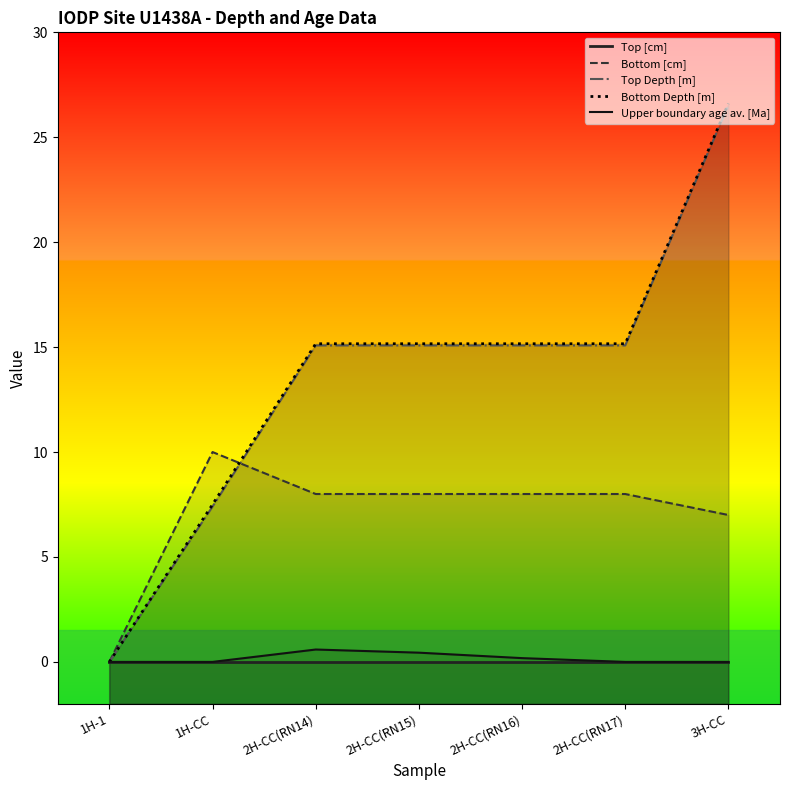

Rank the series by their maximum value, from highest to lowest.

Bottom Depth [m], Top Depth [m], Bottom [cm], Upper boundary age av. [Ma], Top [cm]